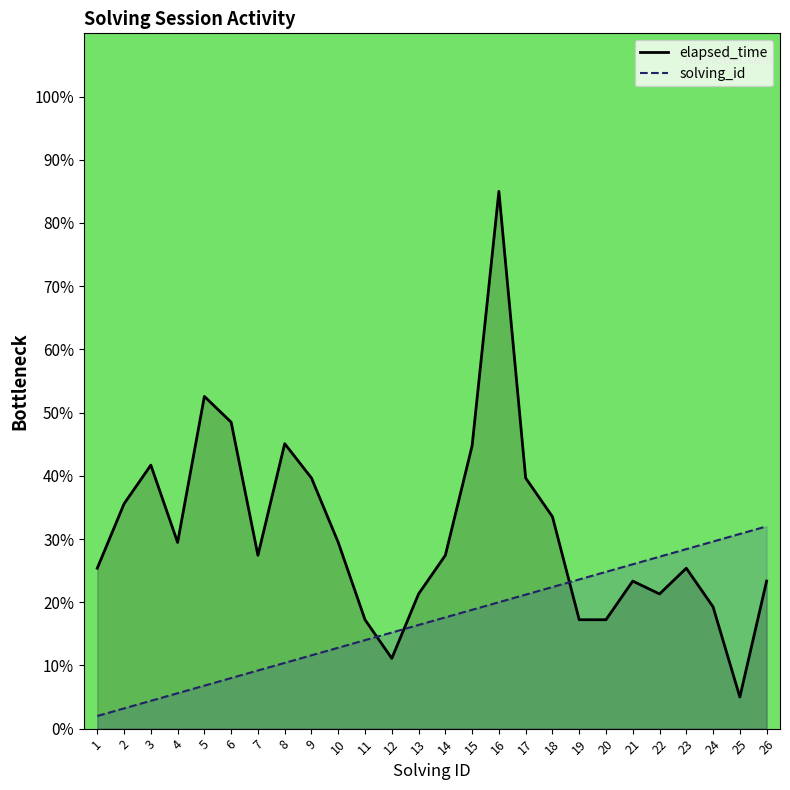

True or false: solving_id has a value of 29.6 at 24.

True